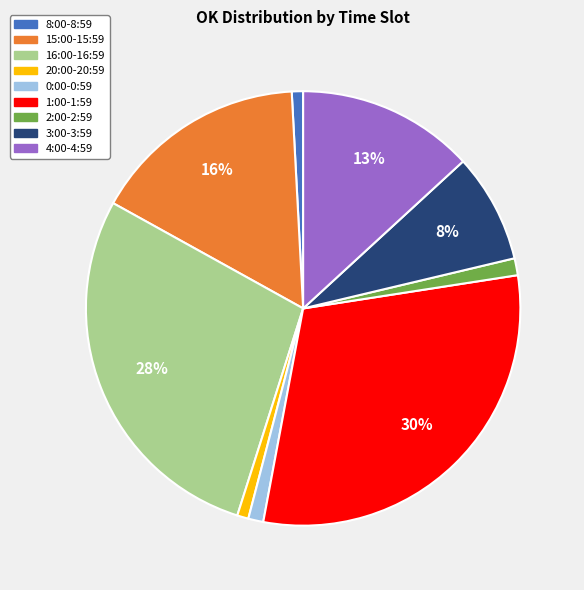

True or false: 1:00-1:59 accounts for 30% of the total.

True